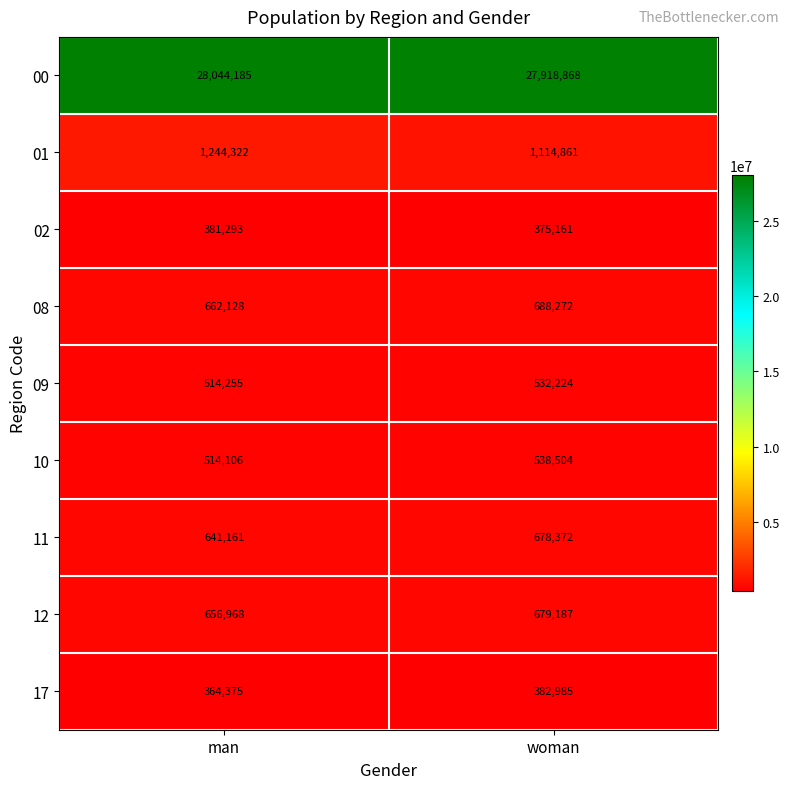

What is the sum of all 09 values?

1046479